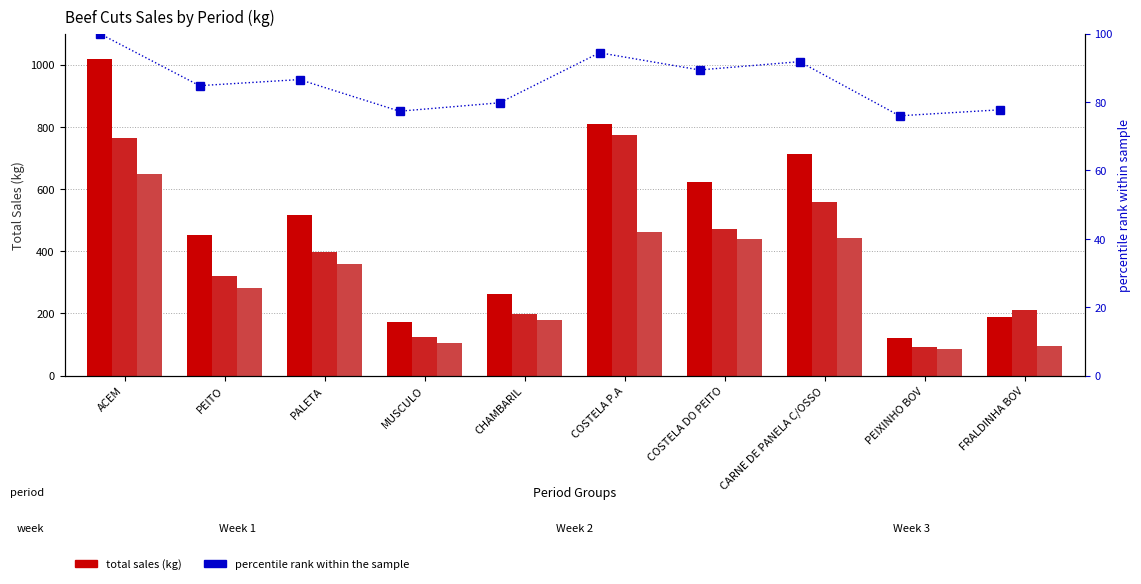

What is the label of the 8th bar from the left?

CARNE DE PANELA C/OSSO